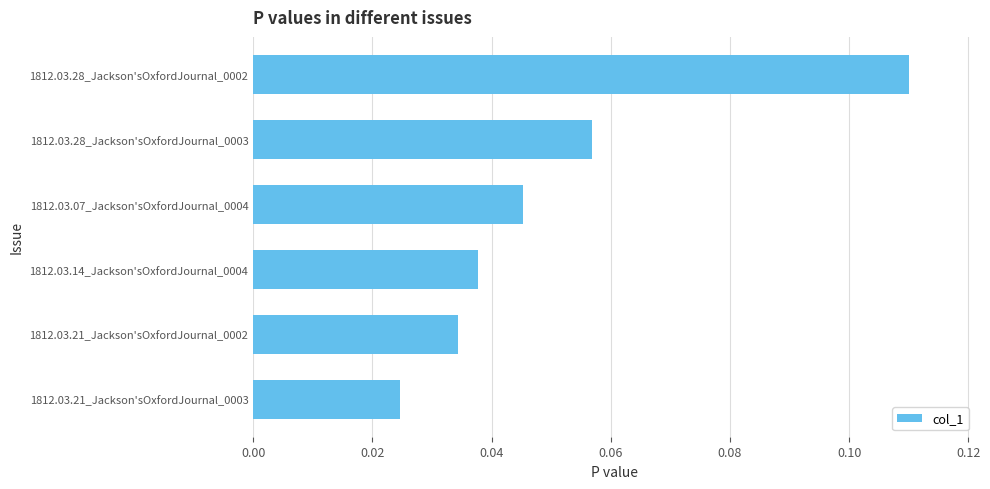

At which category does the chart reach its minimum across all series?

1812.03.21_Jackson'sOxfordJournal_0003